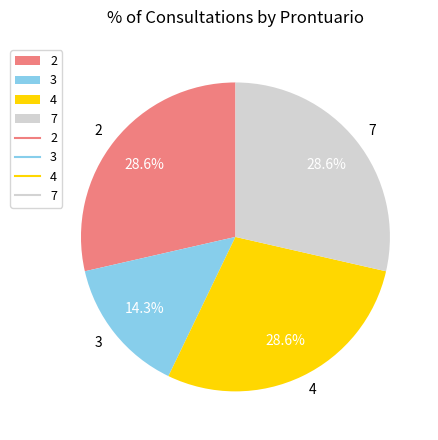

To the nearest percent, what is the difference between the 2 and 7 slice percentages?

0%